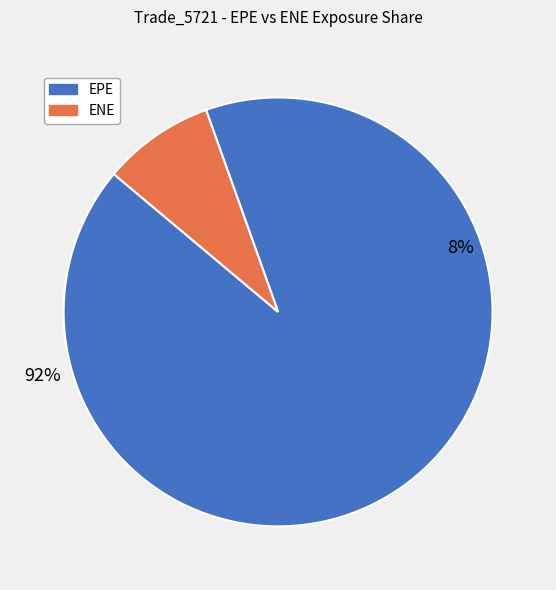

Which slice is the smallest?

ENE